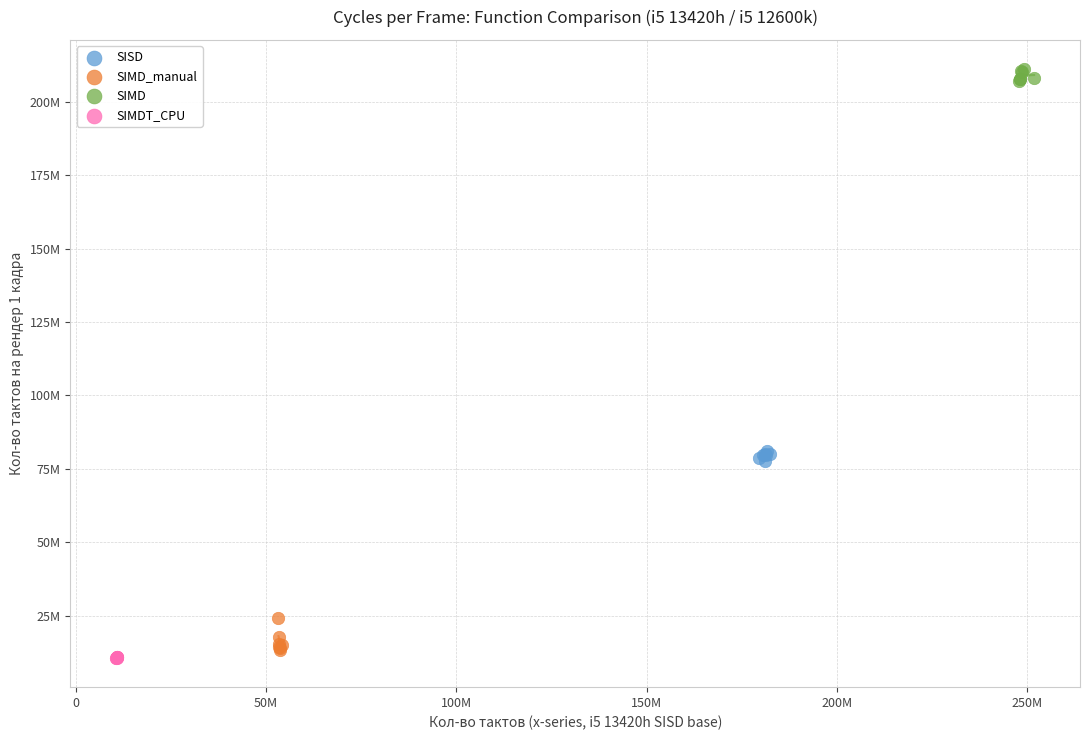

Which series has the largest Y range (max minus min)?

SIMD_manual